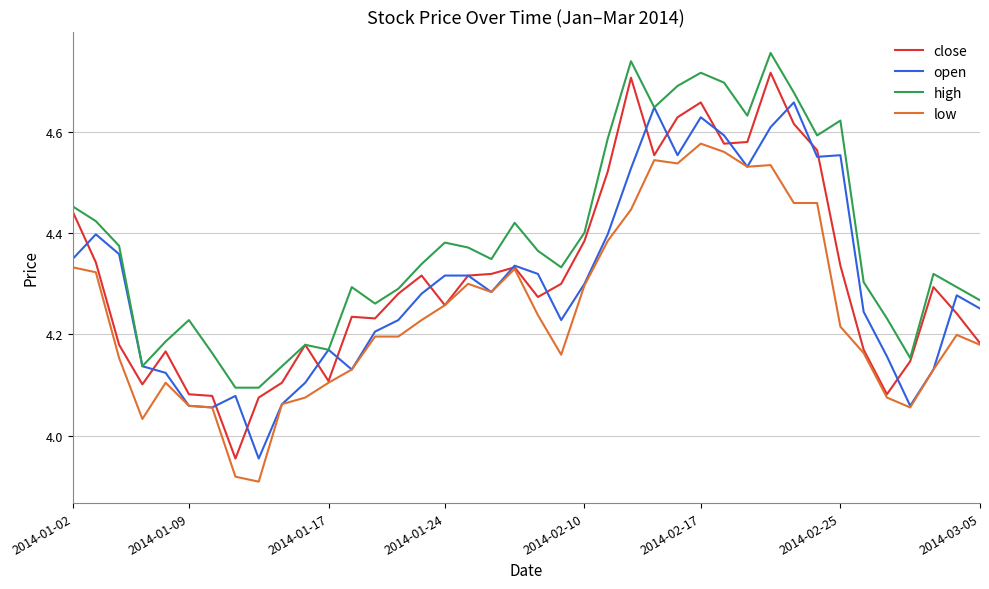

Which series has the largest range (max minus min)?

close